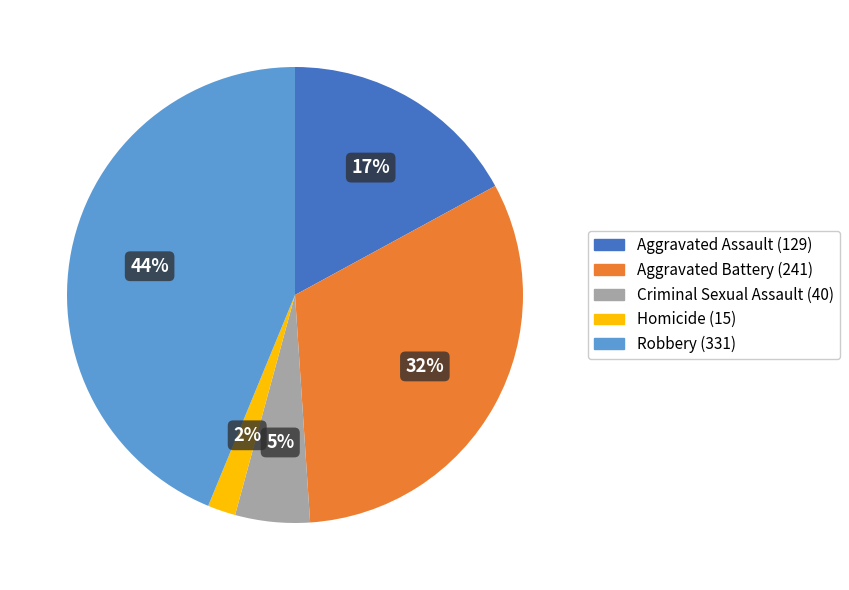

What percentage is the Aggravated Battery slice, to the nearest percent?

32%